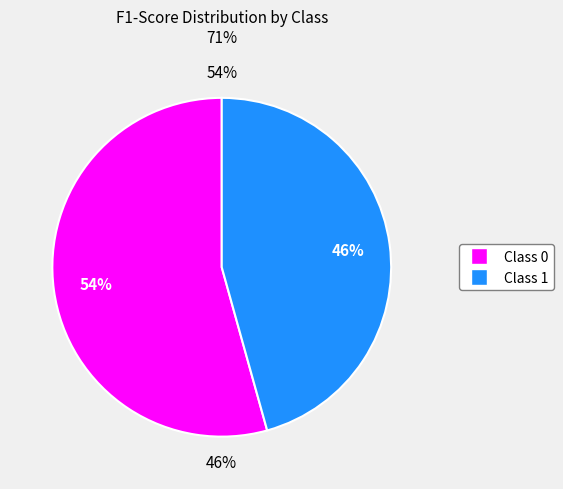

What percentage is the 1 slice, to the nearest percent?

46%